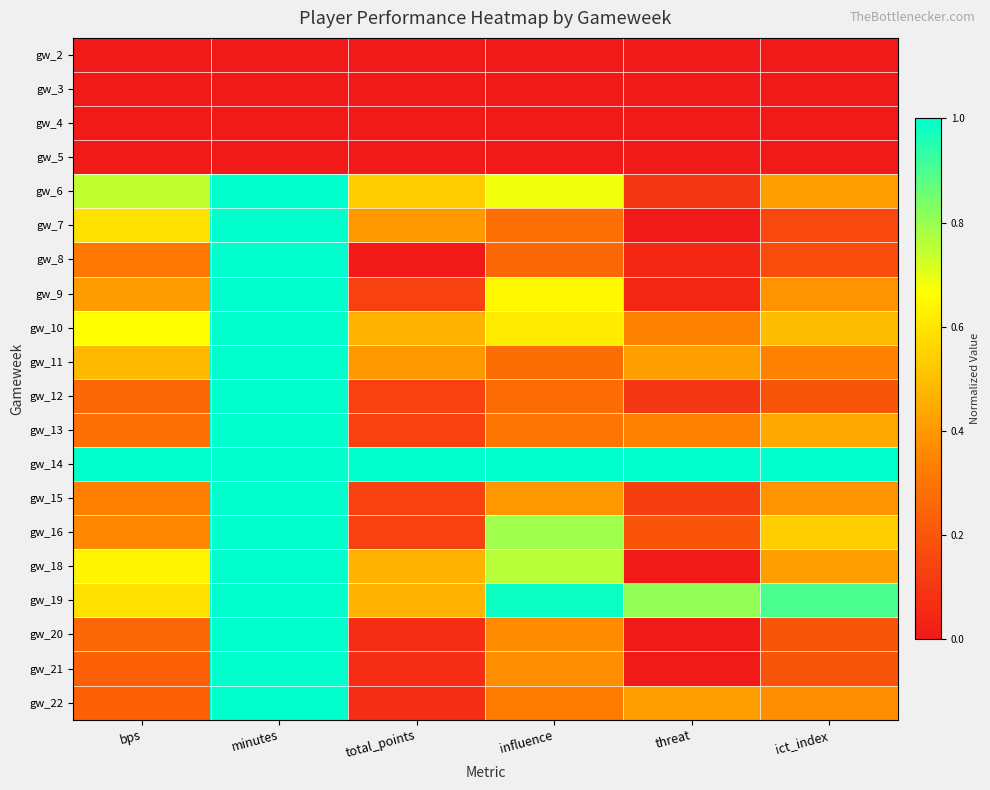

At how many categories does at least one series exceed 0?

6